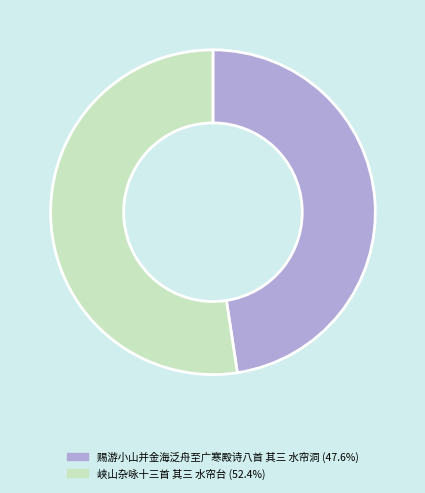

Rank the categories by value from lowest to highest.

赐游小山并金海泛舟至广寒殿诗八首 其三 水帘洞, 峡山杂咏十三首 其三 水帘台